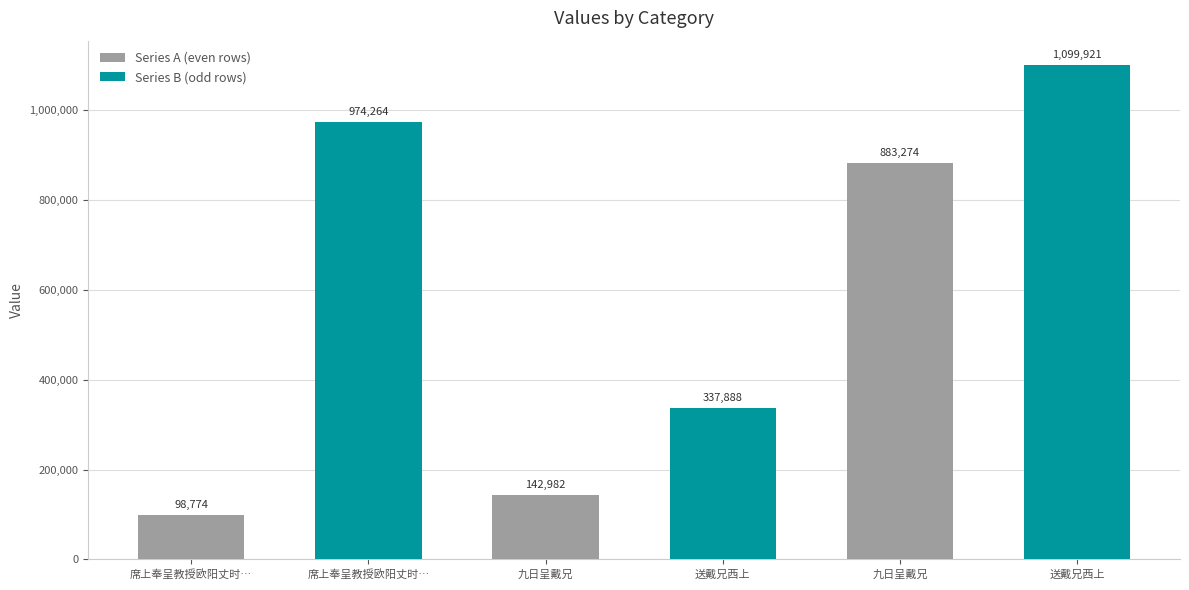

What is the smallest value displayed?

98774